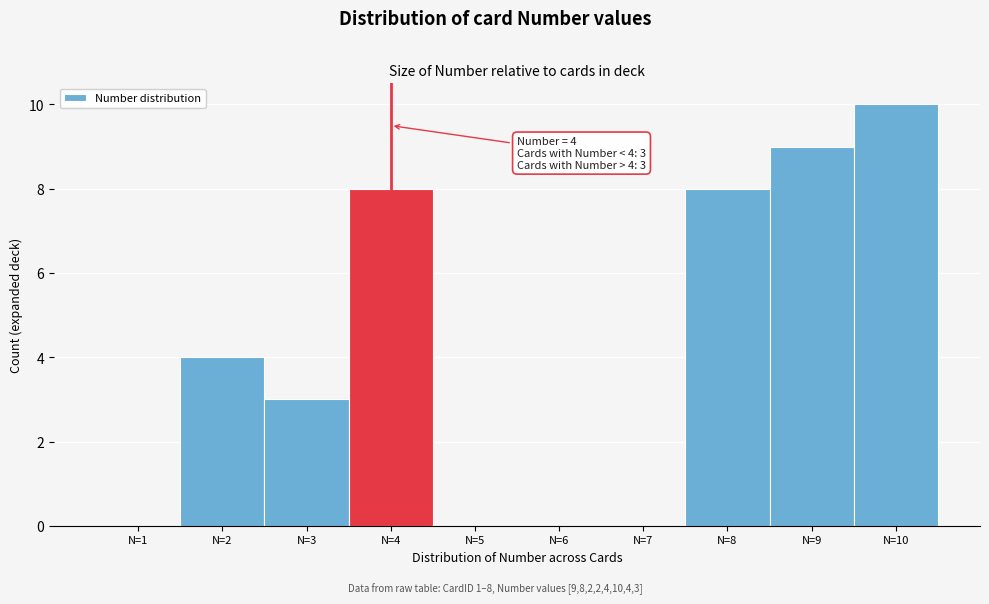

Over which range of the x-axis is the bar tallest?

9.5 to 10.5